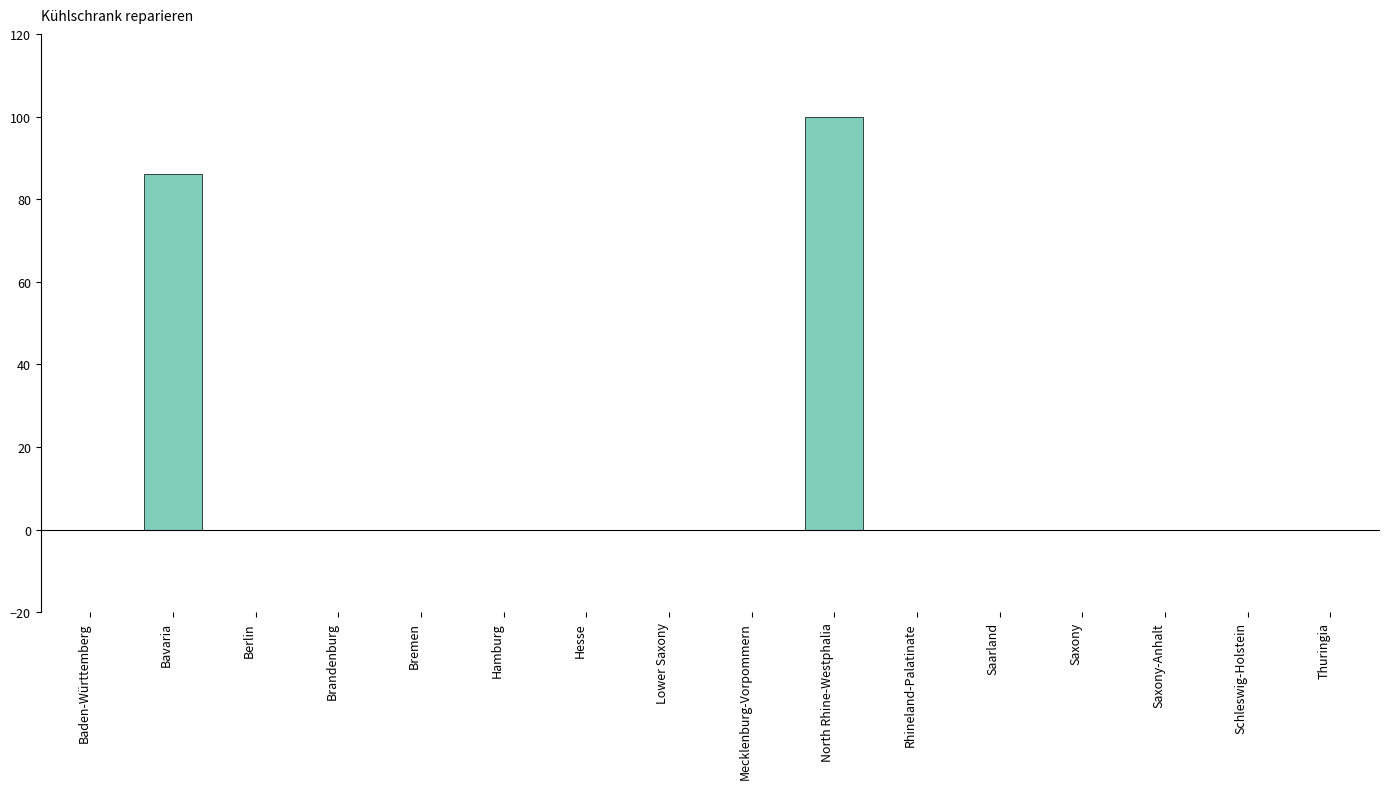

What is the maximum value shown in the chart?

100